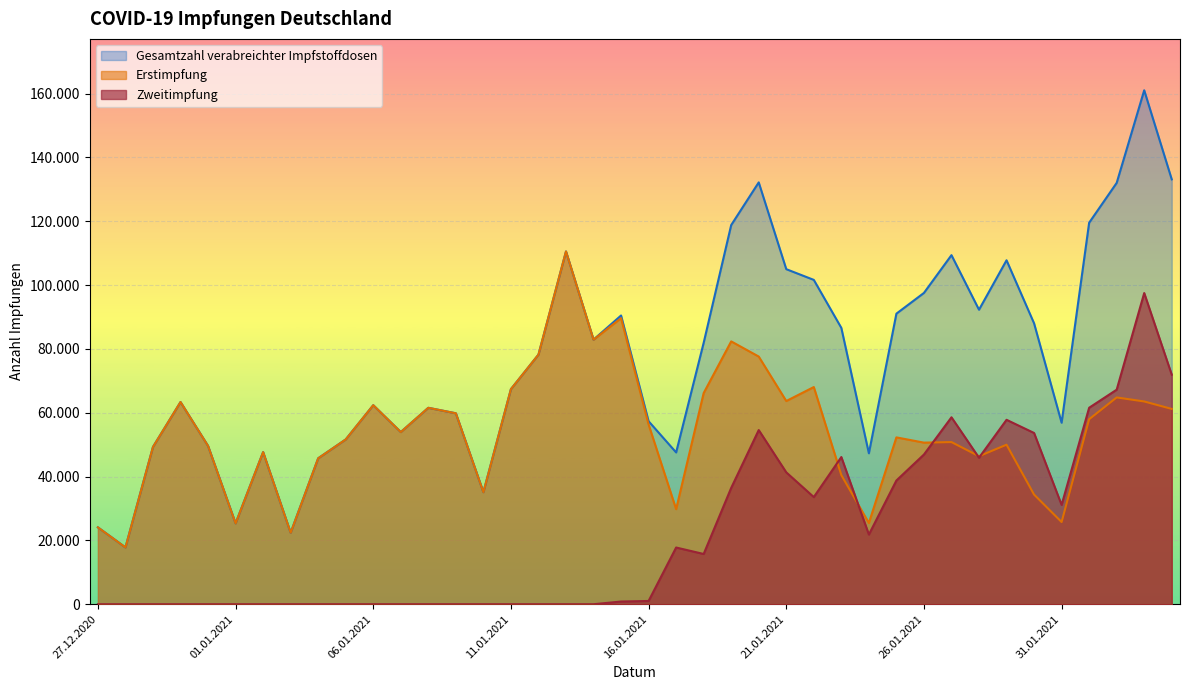

How many lines are shown in the chart?

3